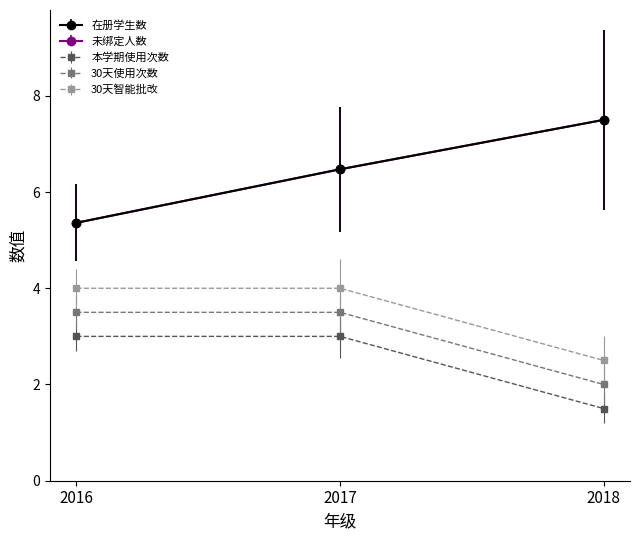

The value of 未绑定人数 at 2017 is 9.3. True or false?

False